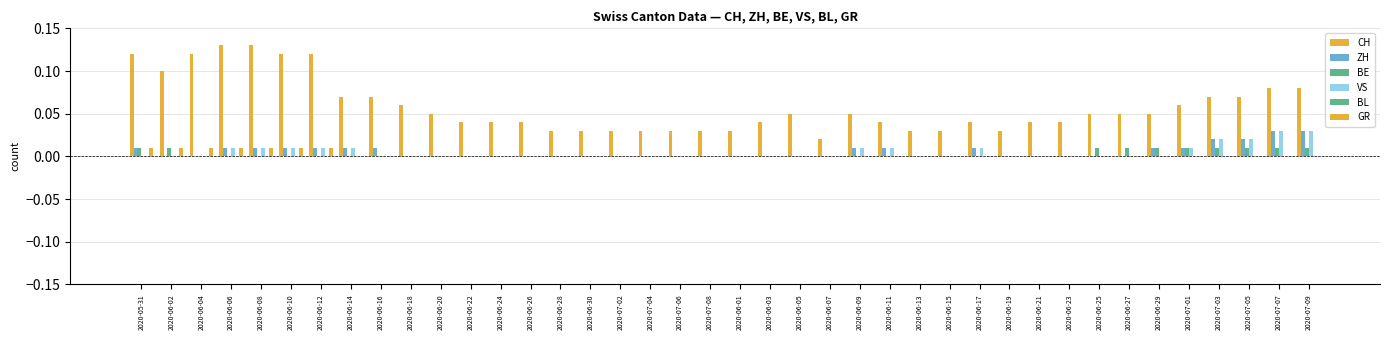

List the series in order of their peak value, highest first.

CH, ZH, VS, BE, GR, BL